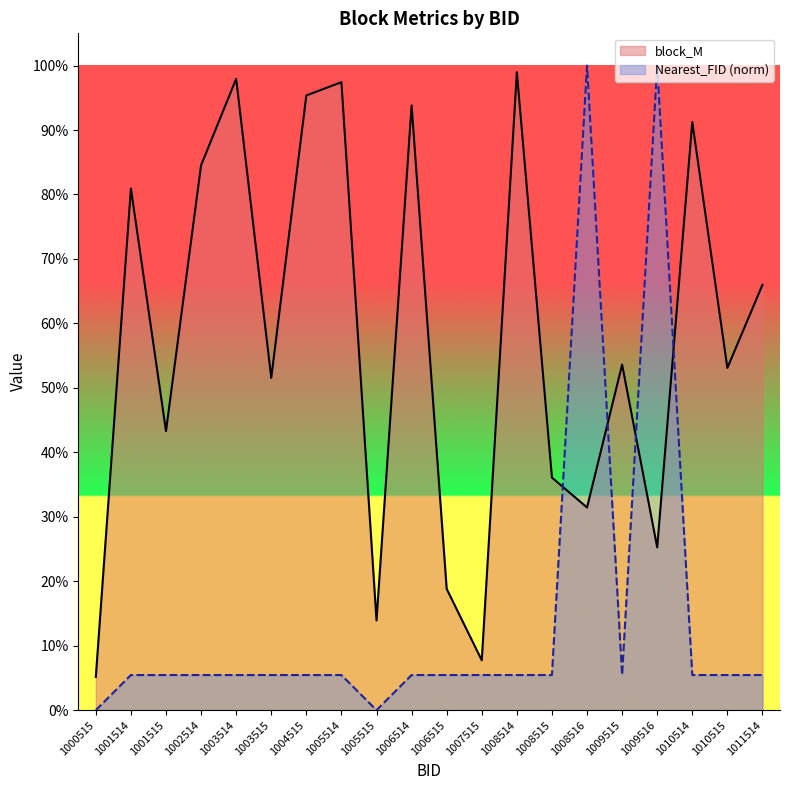

Which series changed the most between 1002514 and 1003514?

block_M_line